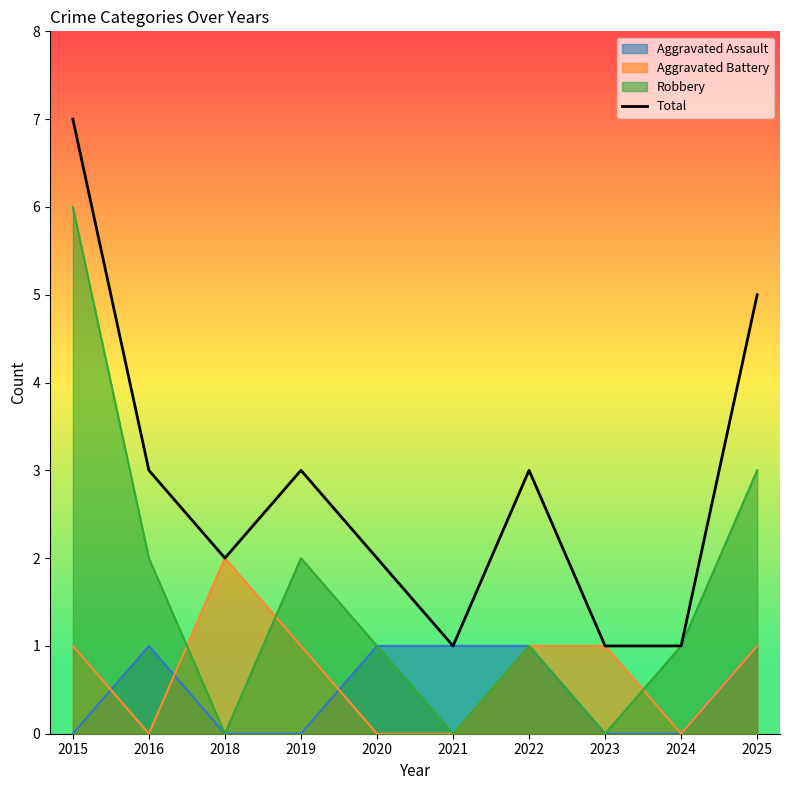

Where is the data nearest to the value 4?

2016